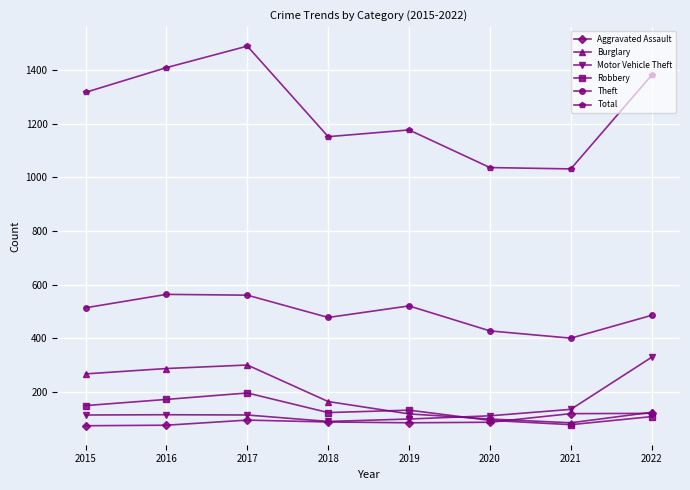

What is the spread (max minus min) of values at 2021?

952